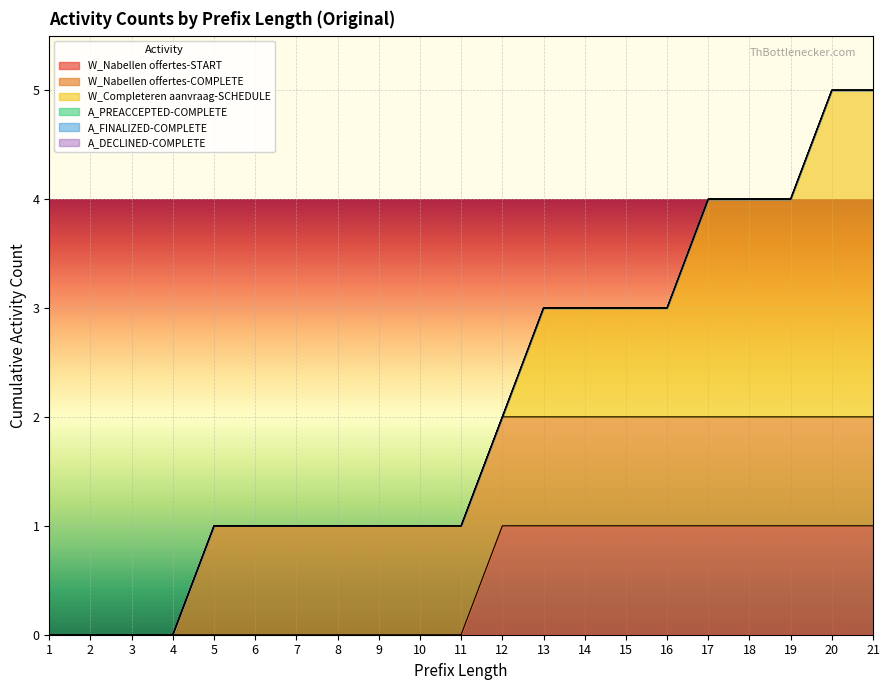

At which label is W_Nabellen offertes-COMPLETE closest to 0?

1